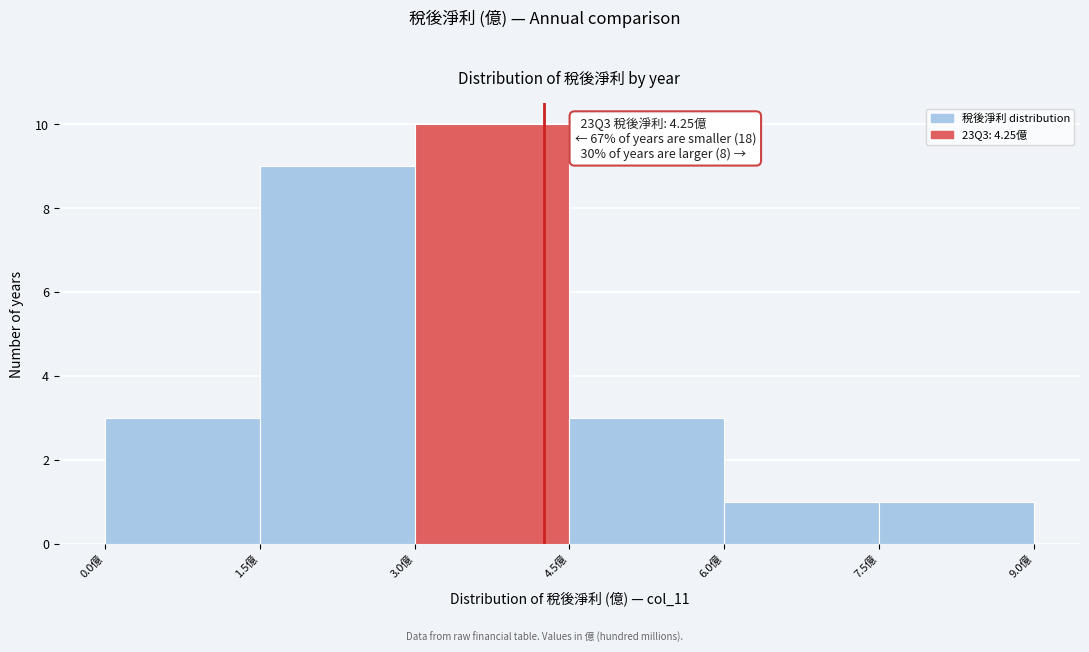

Which range on the x-axis has the tallest bar?

3.0 to 4.5